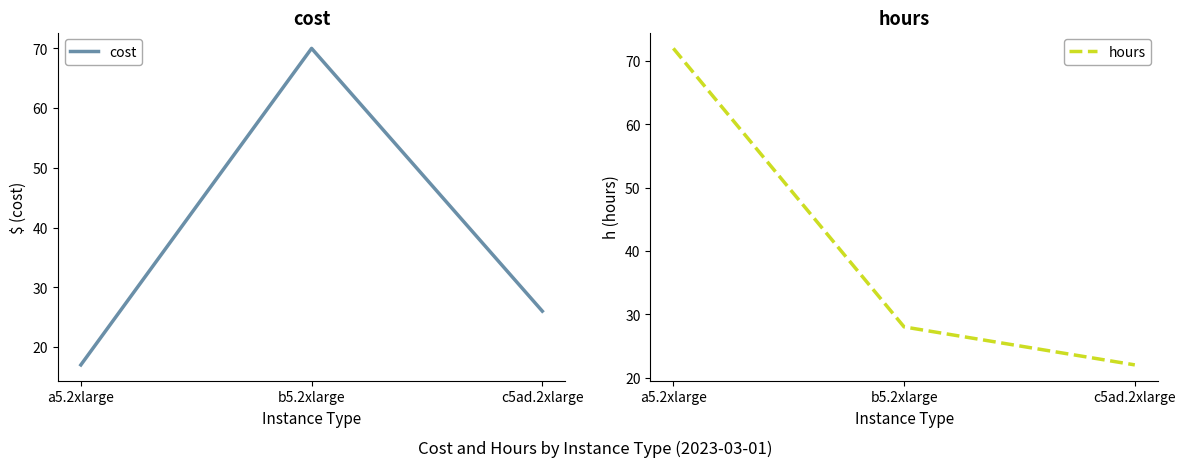

At which label is cost closest to 43?

c5ad.2xlarge